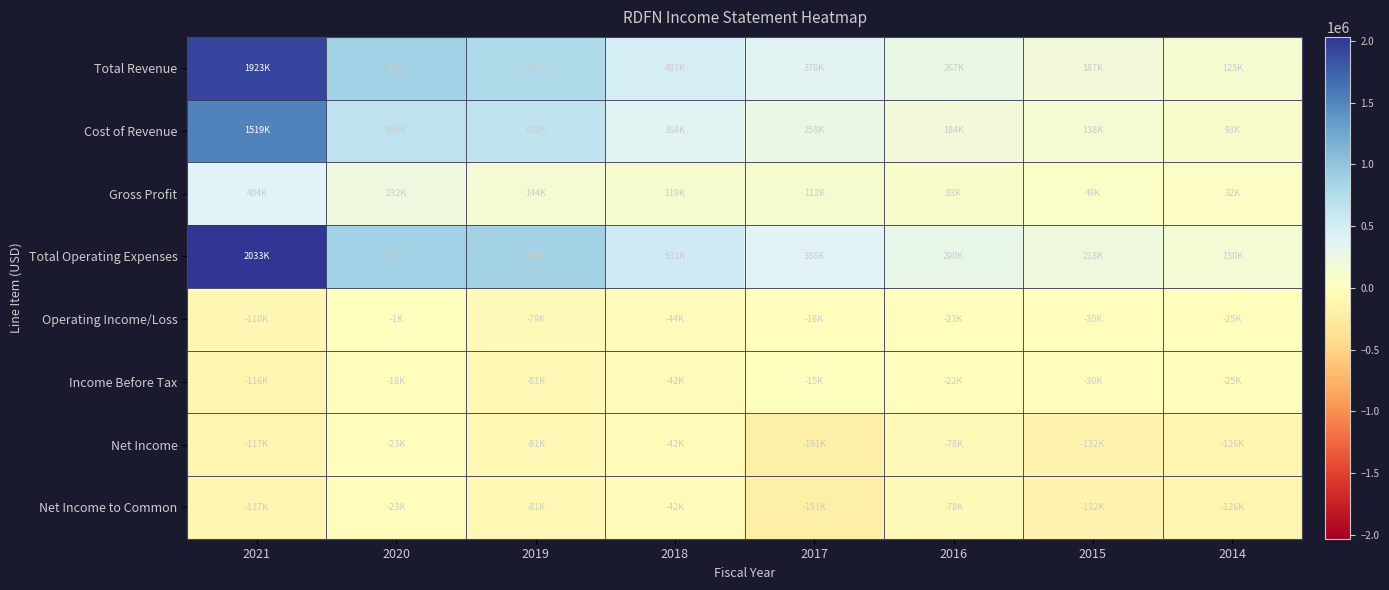

What is the minimum value shown in the chart?

-190900